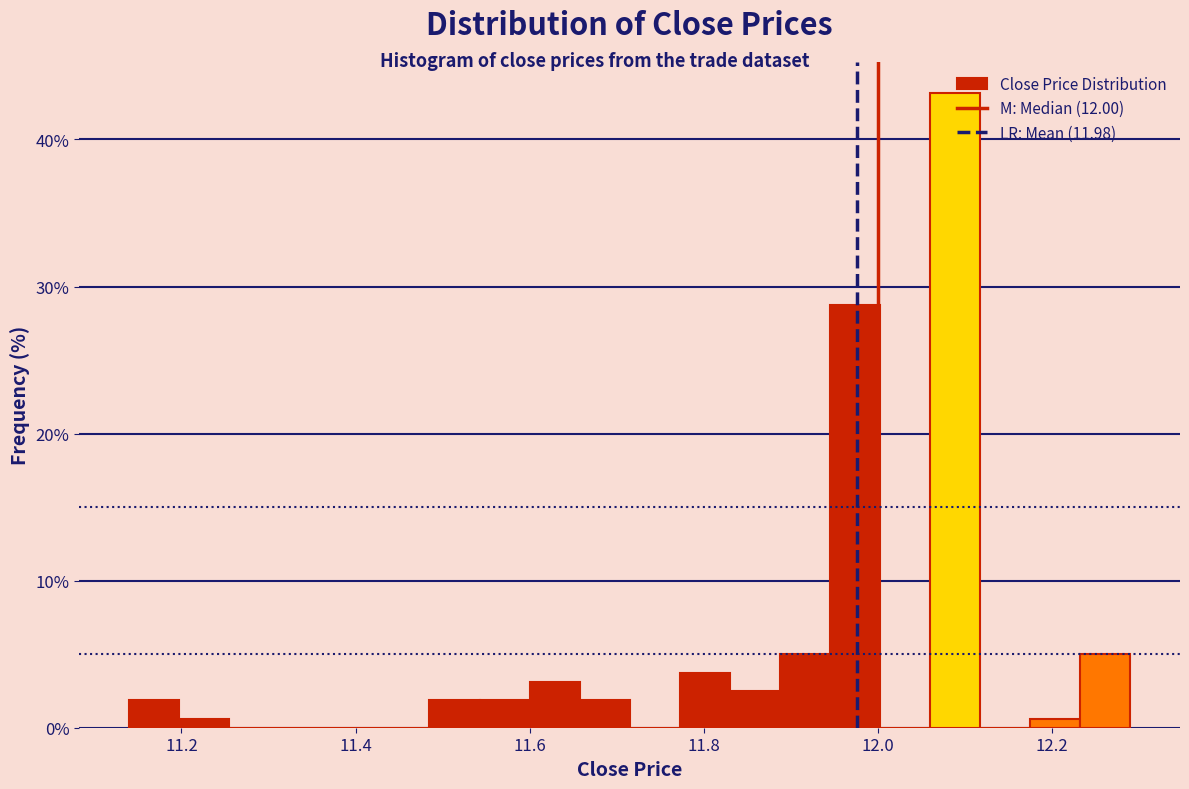

Around what value on the x-axis is the tallest bar? Give the approximate position of its centre, as read against the axis.

12.08